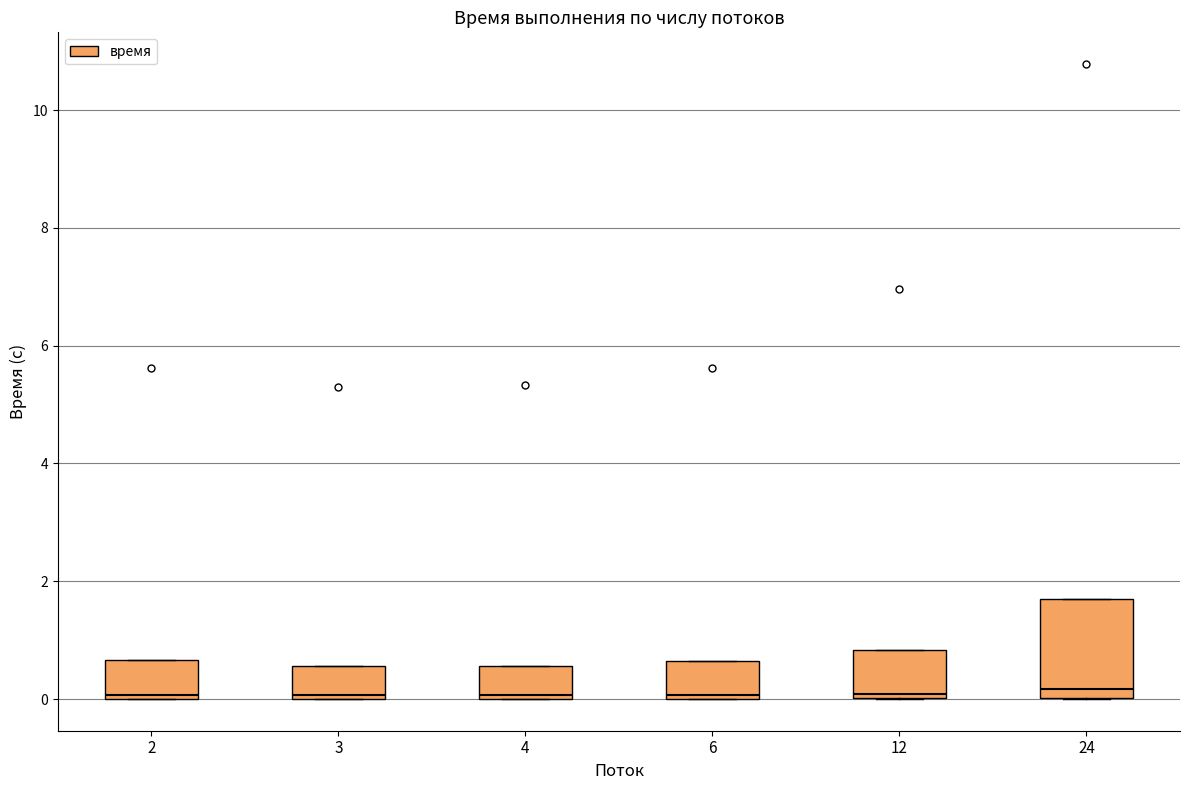

Which box is the tallest, from its lower edge to its upper edge?

24